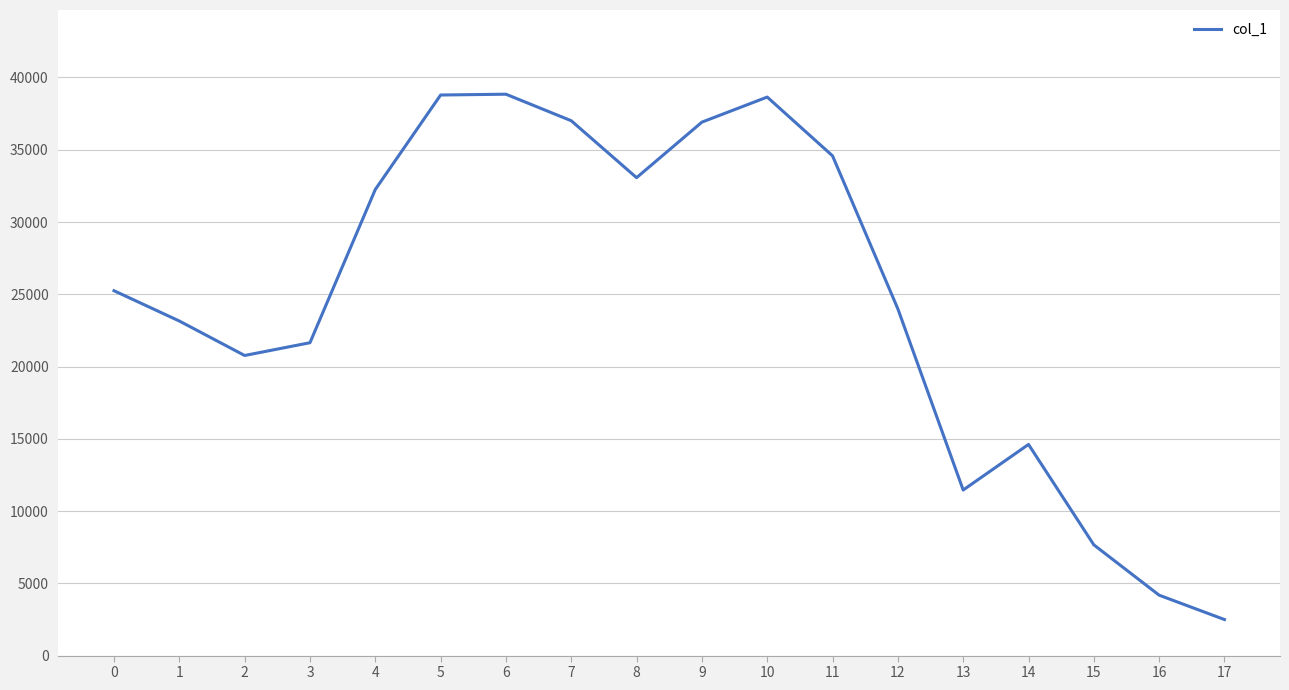

Is it true that the value at 17 is 2493?

True